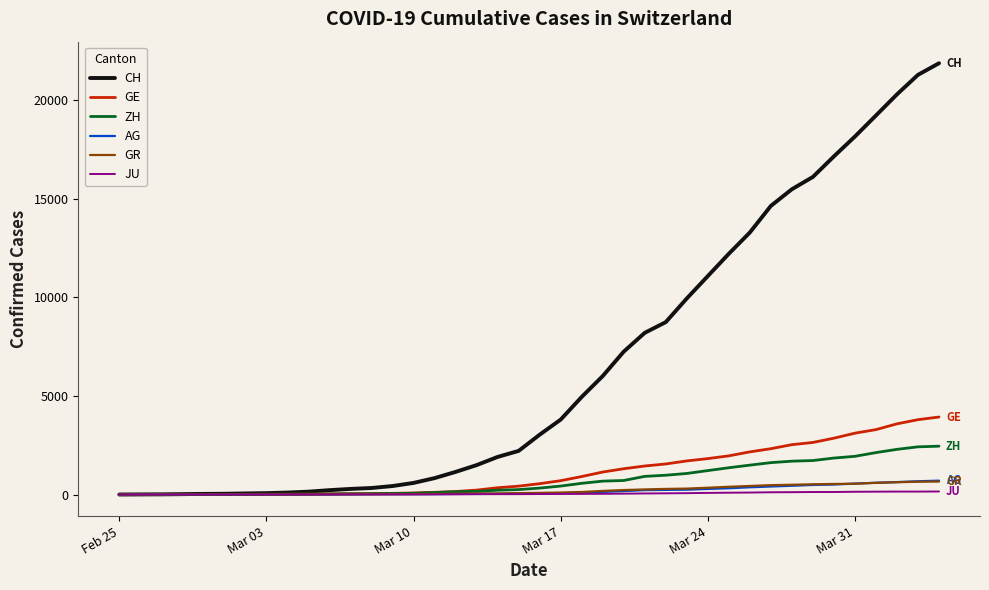

Which series has the largest range (max minus min)?

CH